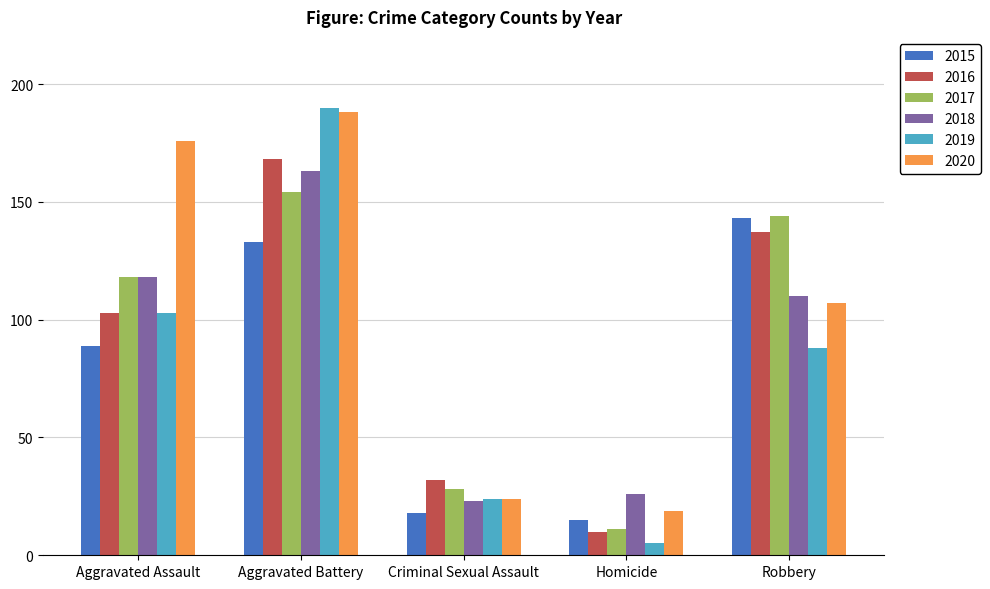

Reading left to right, transcribe all the data shown in this chart.

2015: 89	133	18	15	143
2016: 103	168	32	10	137
2017: 118	154	28	11	144
2018: 118	163	23	26	110
2019: 103	190	24	5	88
2020: 176	188	24	19	107